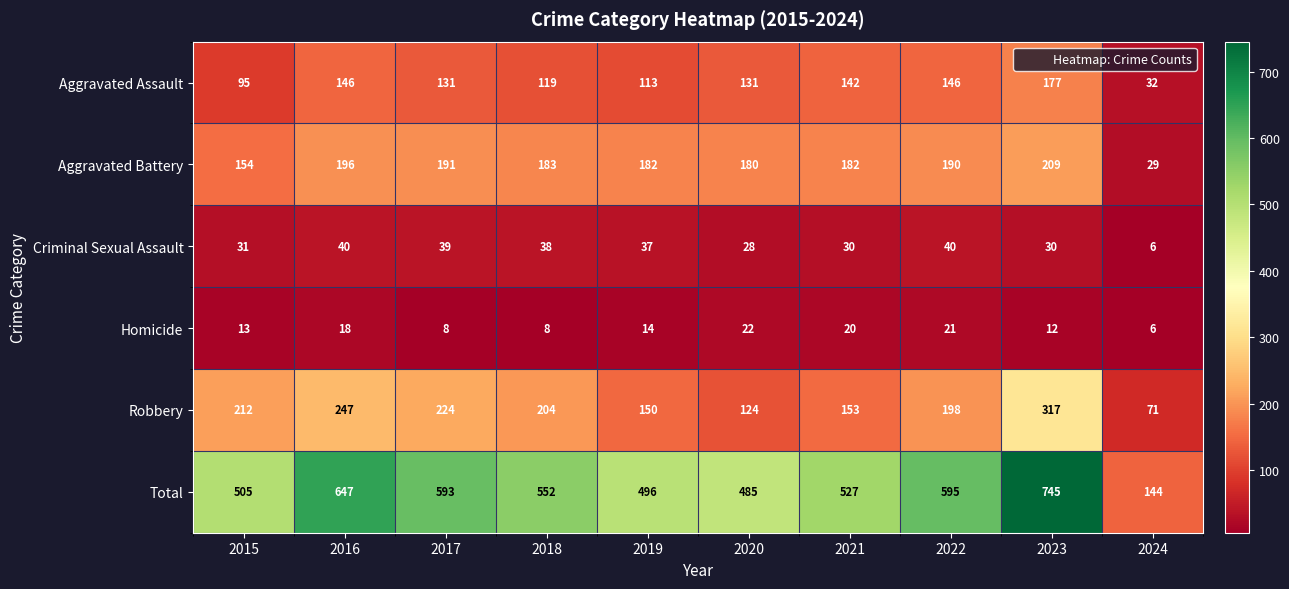

Read the Aggravated Battery value at 2023.

209